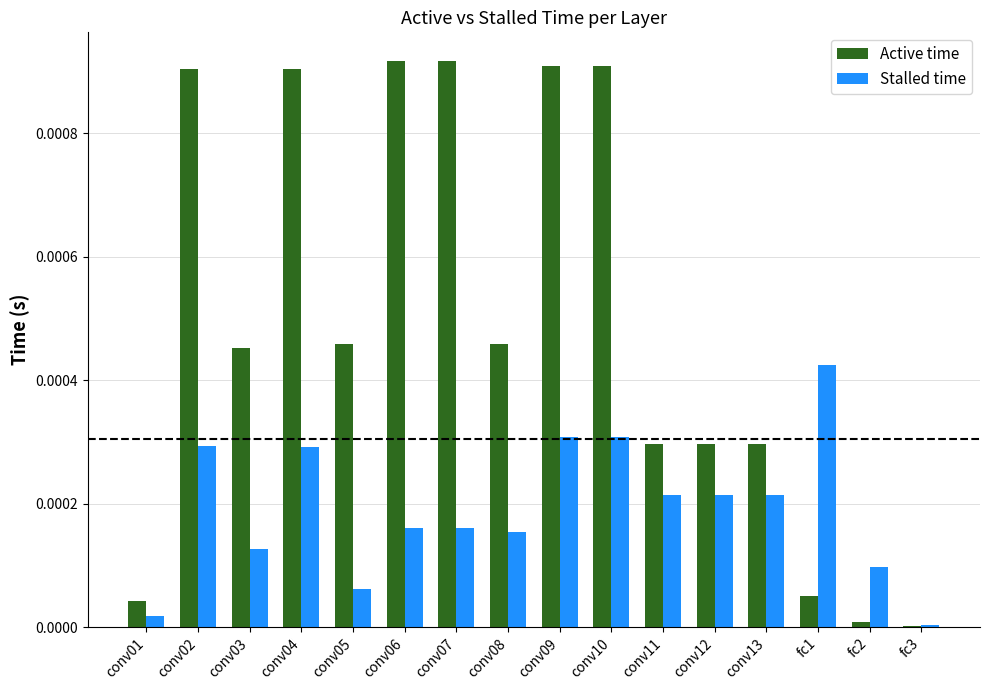

Where is Stalled time nearest to the value 0?

fc3